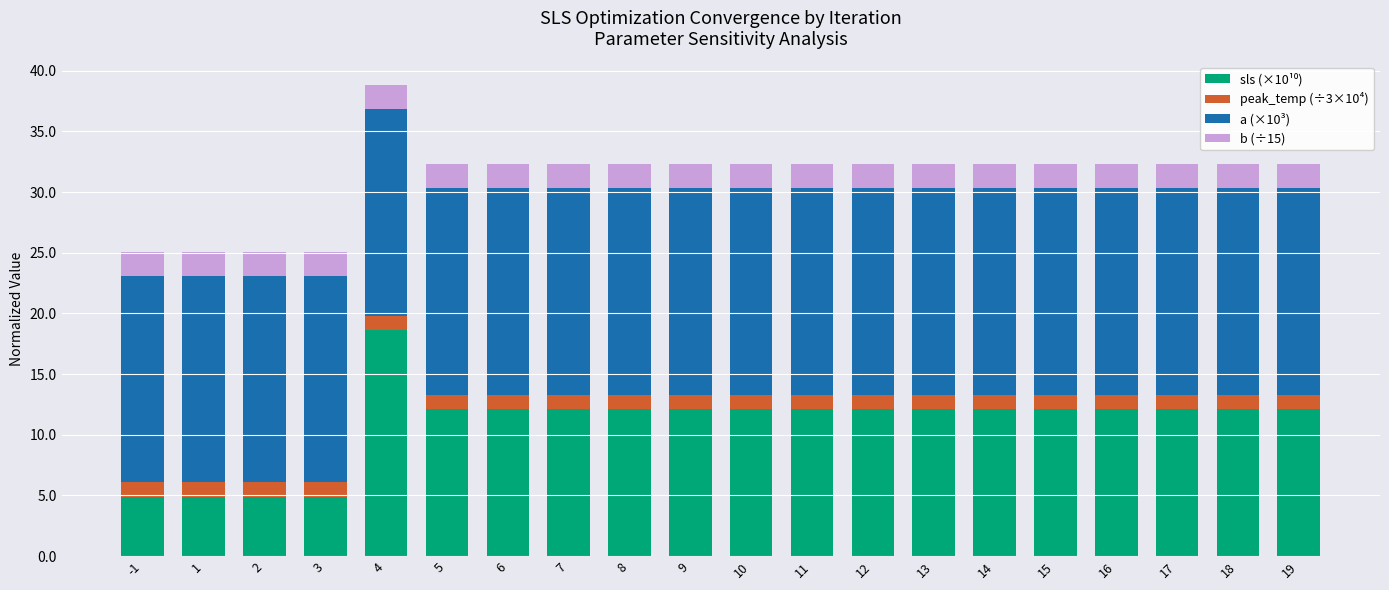

What is the total value across all series at 9?

32.3